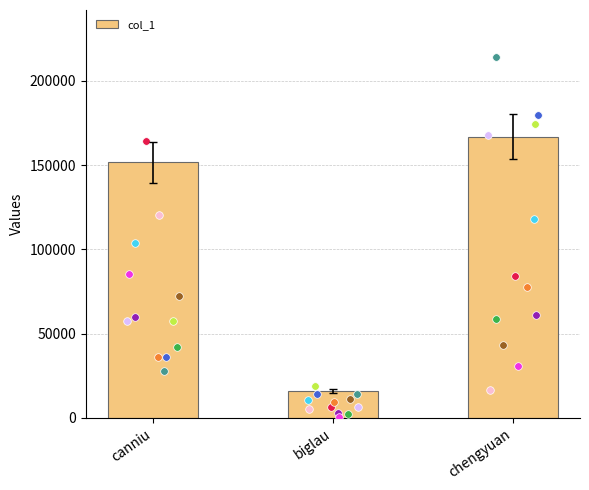

What is the ratio of the value at canniu to the value at chengyuan?

0.9